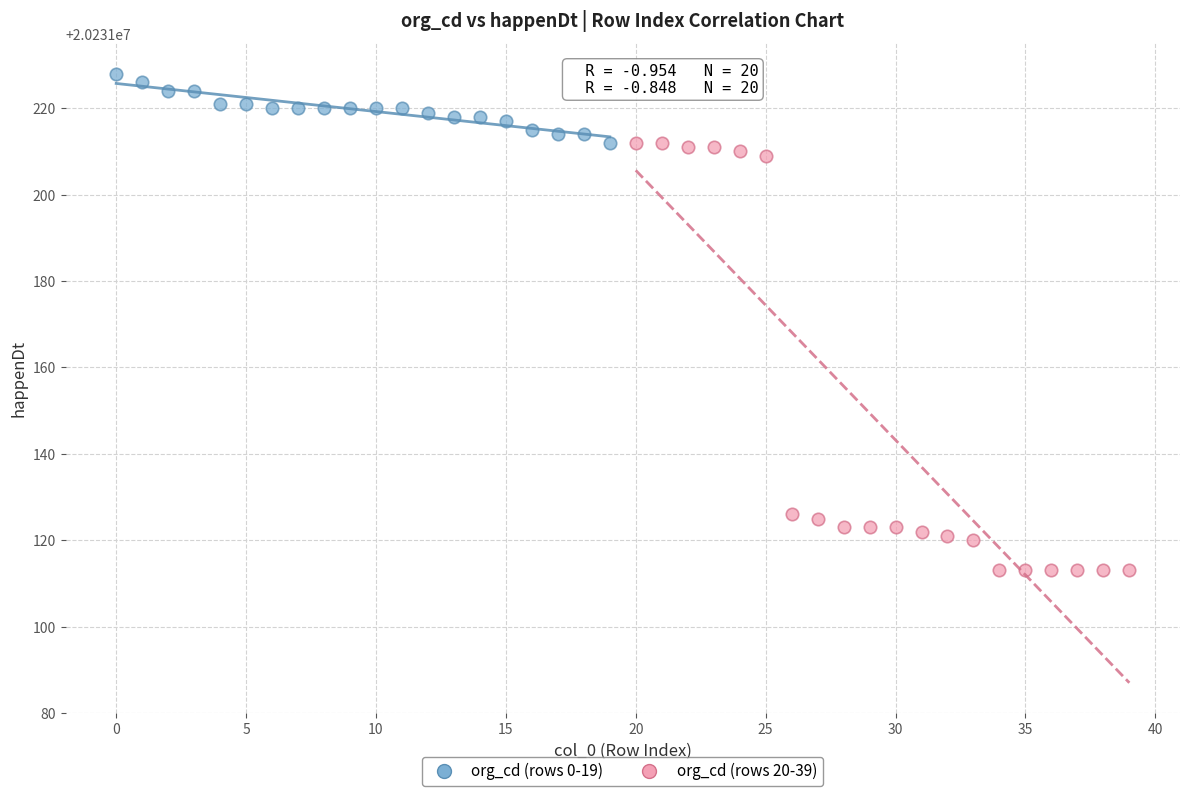

Which series contains the highest Y value?

org_cd (rows 0-19)